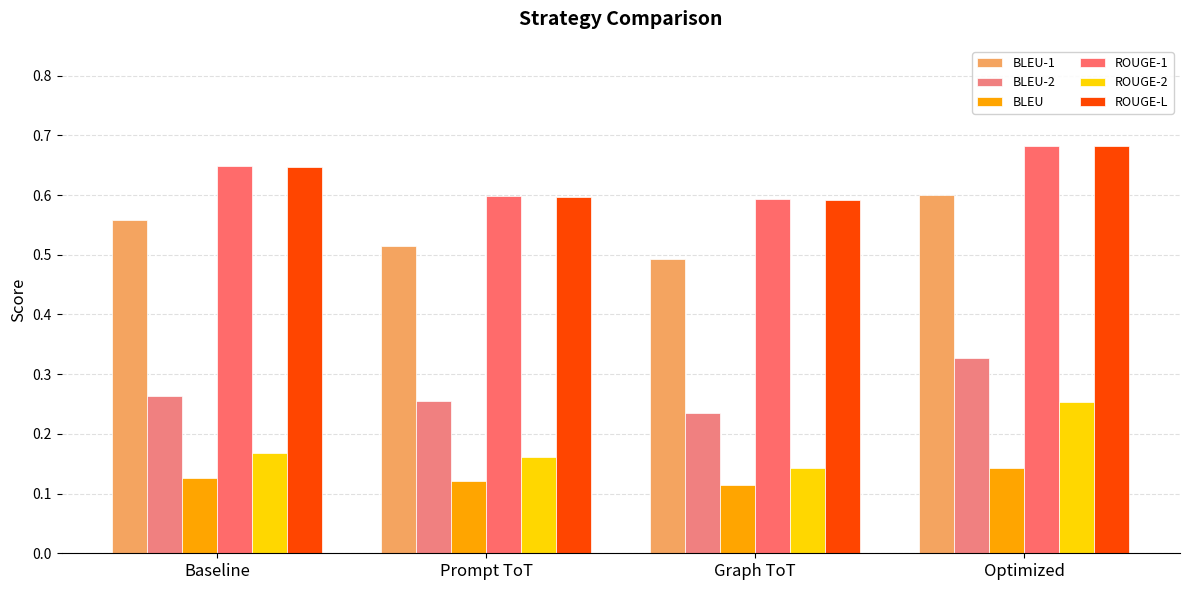

What is the label of the 2nd bar from the right?

Graph ToT